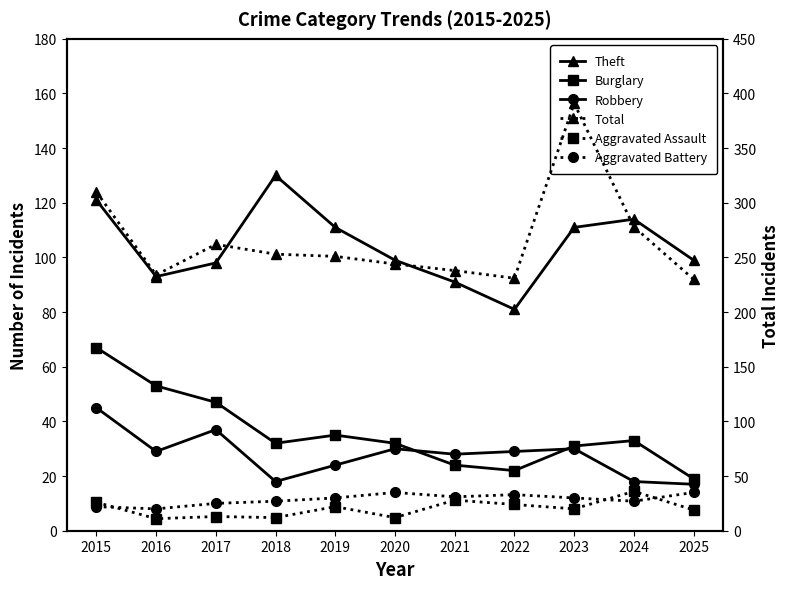

Is this an area chart (filled region under the line)?

No